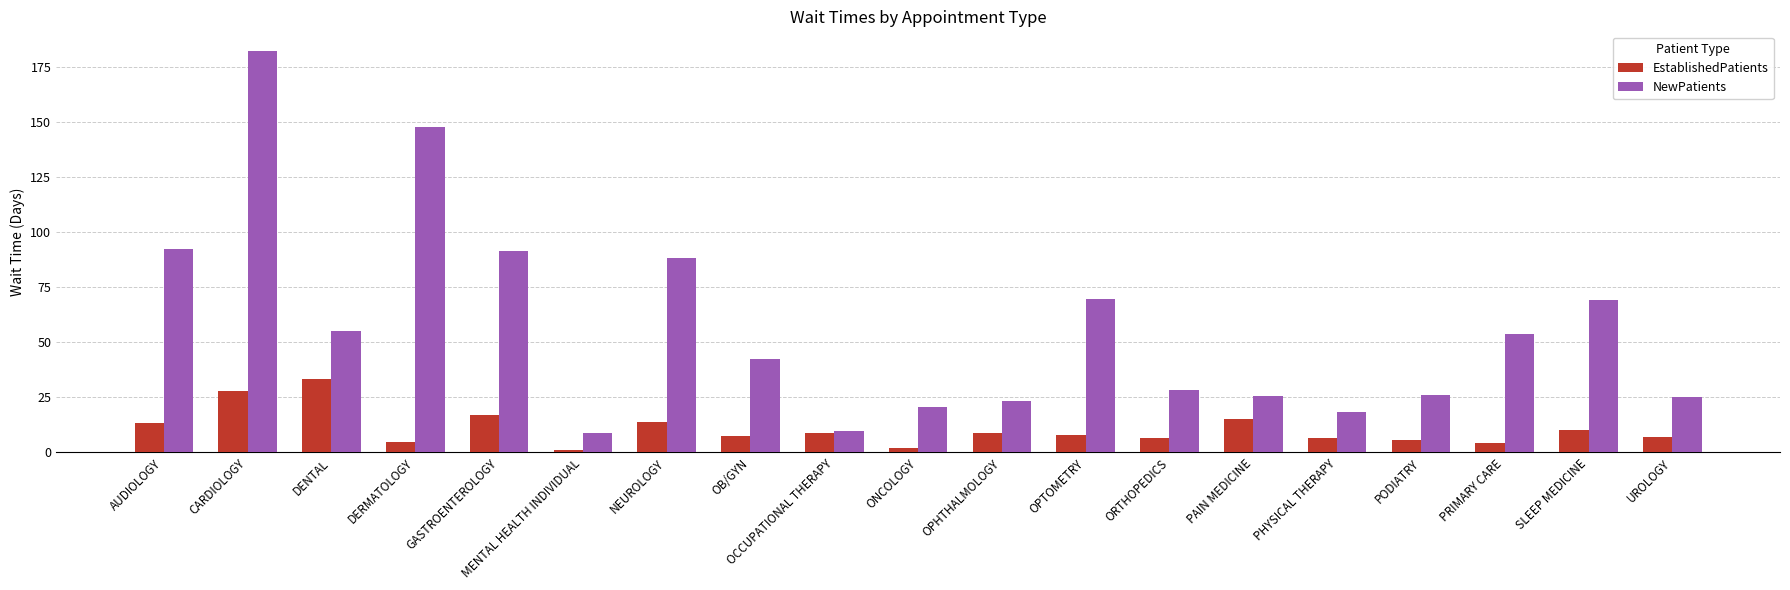

Rank the series by their maximum value, from lowest to highest.

EstablishedPatients, NewPatients